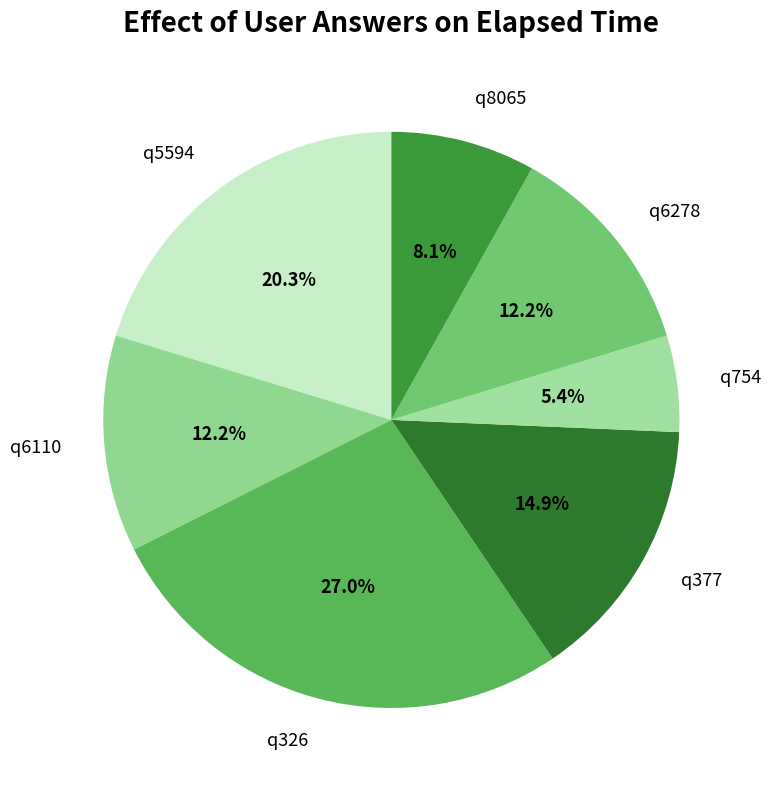

Count the number of slices in the pie.

7